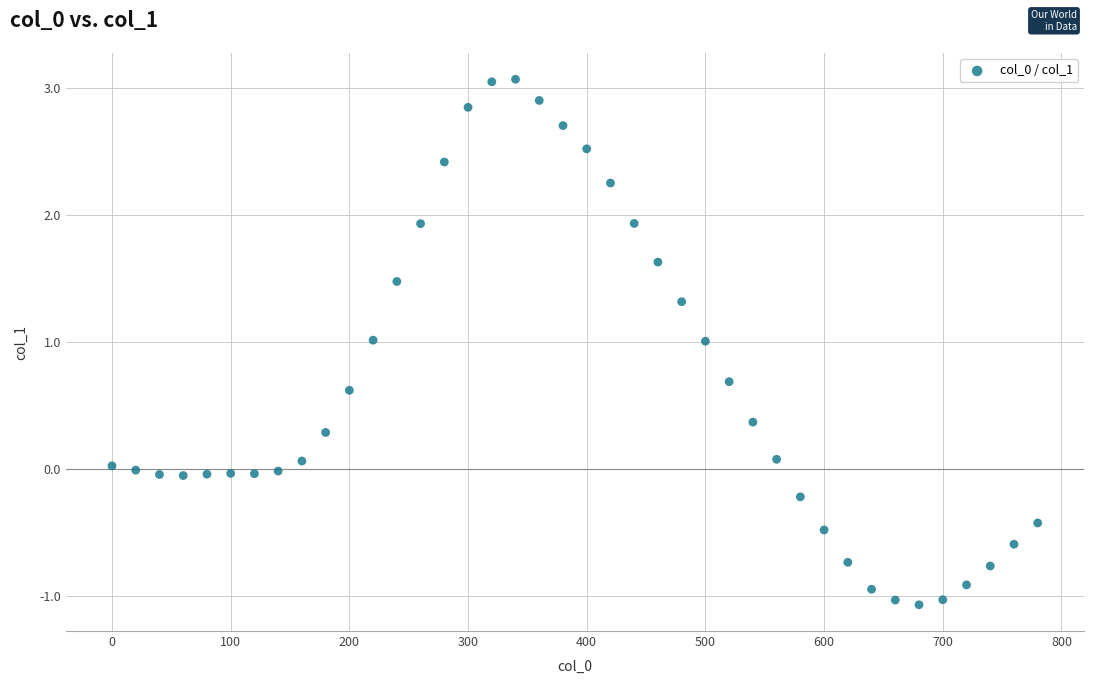

What is the range of X values (max minus min)?

780.0